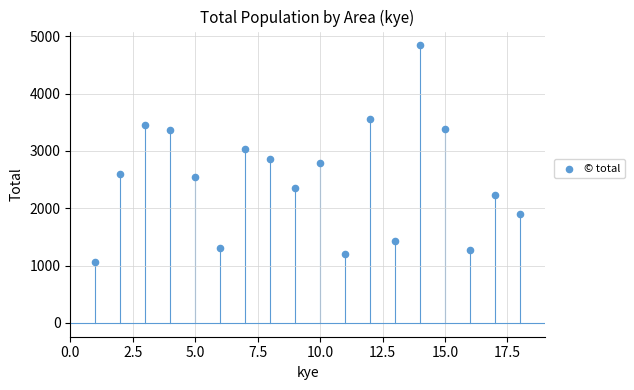

What is the range of Y values (max minus min)?

3772